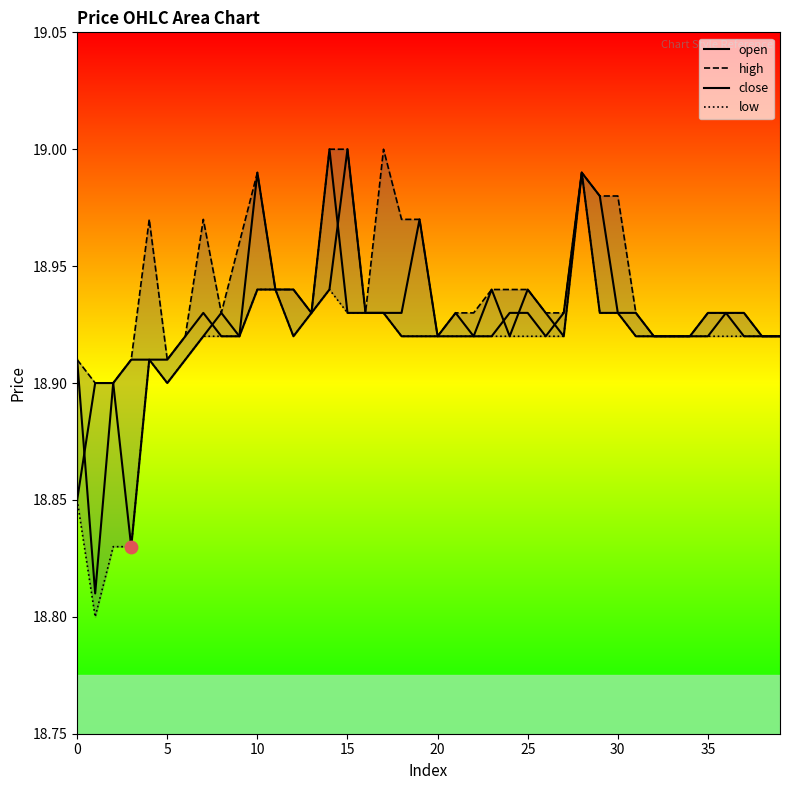

What are all the series names shown in the legend?

open, high, close, low